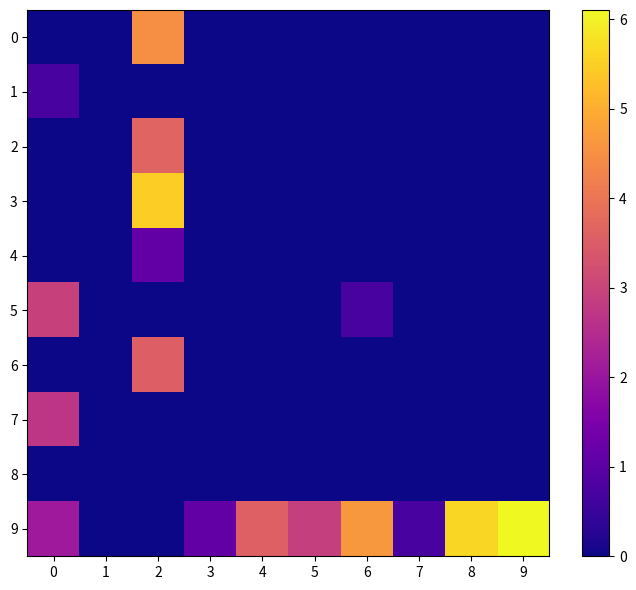

Reading left to right, what are all the values shown in this chart?

0: 0=0.0	1=0.0	2=4.5	3=0.0	4=0.0	5=0.0	6=0.0	7=0.0	8=0.0	9=0.0
1: 0=0.7	1=0.0	2=0.0	3=0.0	4=0.0	5=0.0	6=0.0	7=0.0	8=0.0	9=0.0
2: 0=0.0	1=0.0	2=3.7	3=0.0	4=0.0	5=0.0	6=0.0	7=0.0	8=0.0	9=0.0
3: 0=0.0	1=0.0	2=5.5	3=0.0	4=0.0	5=0.0	6=0.0	7=0.0	8=0.0	9=0.0
4: 0=0.0	1=0.0	2=1.1	3=0.0	4=0.0	5=0.0	6=0.0	7=0.0	8=0.0	9=0.0
5: 0=2.9	1=0.0	2=0.0	3=0.0	4=0.0	5=0.0	6=0.7	7=0.0	8=0.0	9=0.0
6: 0=0.0	1=0.0	2=3.6	3=0.0	4=0.0	5=0.0	6=0.0	7=0.0	8=0.0	9=0.0
7: 0=2.7	1=0.0	2=0.0	3=0.0	4=0.0	5=0.0	6=0.0	7=0.0	8=0.0	9=0.0
8: 0=0.0	1=0.0	2=0.0	3=0.0	4=0.0	5=0.0	6=0.0	7=0.0	8=0.0	9=0.0
9: 0=2.1	1=0.0	2=0.0	3=1.1	4=3.6	5=2.9	6=4.6	7=0.7	8=5.6	9=6.1